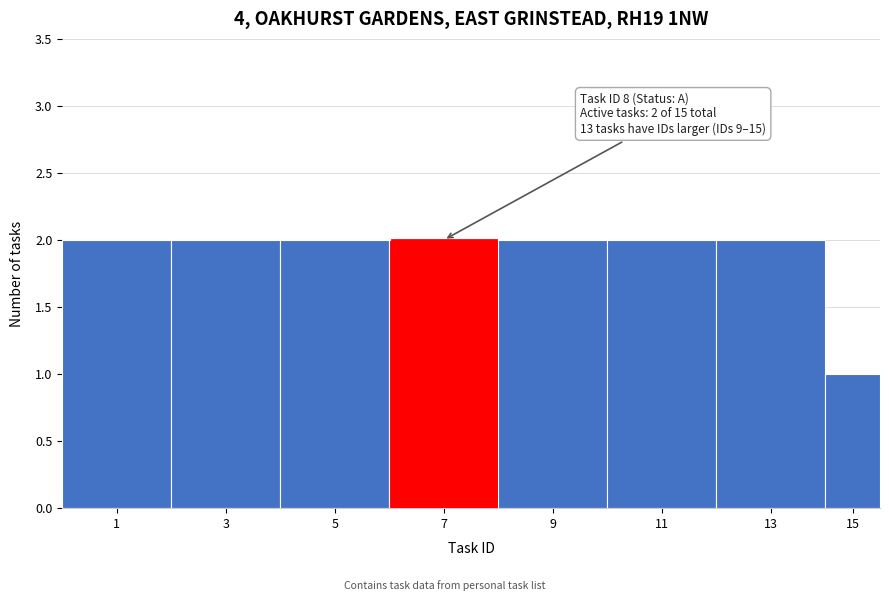

Reading left to right, what are all the values shown in this chart?

1=2	3=2	5=2	7=2	9=2	11=2	13=2	15=1